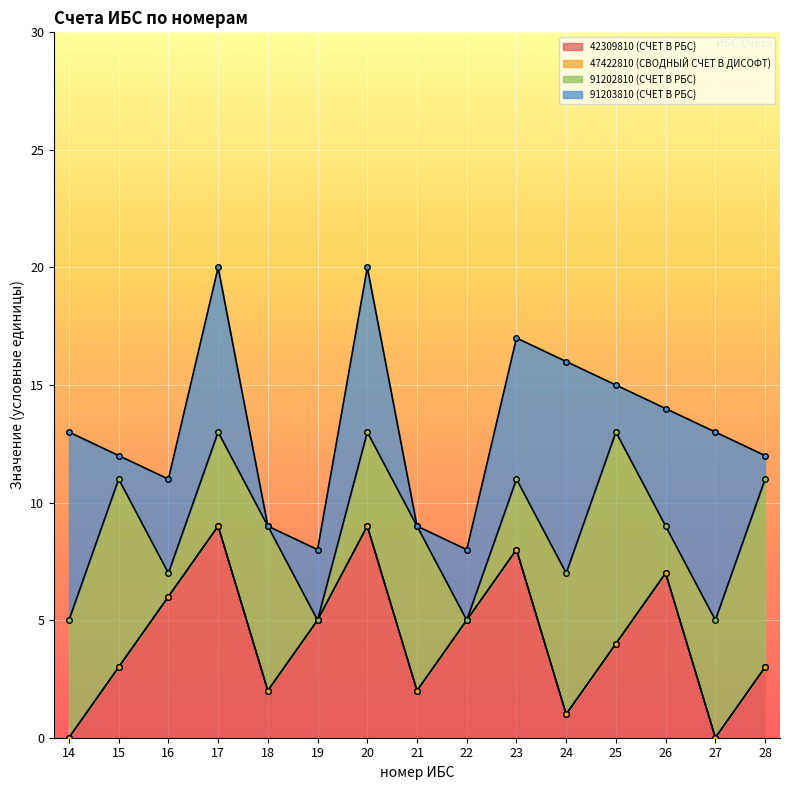

How many series are shown in this chart?

4